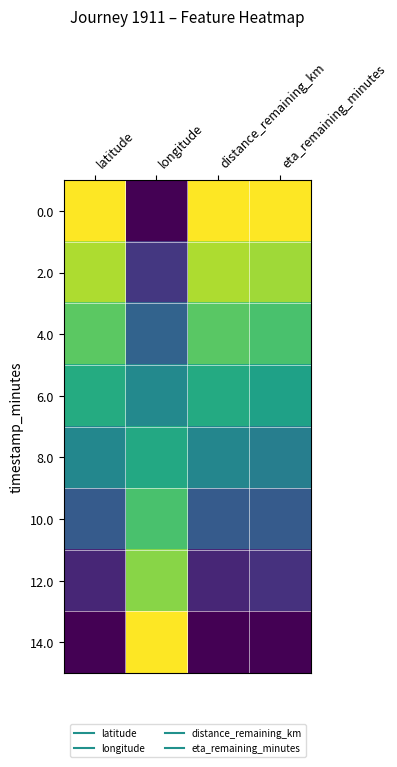

At longitude, list the series in order from smallest to largest.

0.0, 2.0, 4.0, 6.0, 8.0, 10.0, 12.0, 14.0